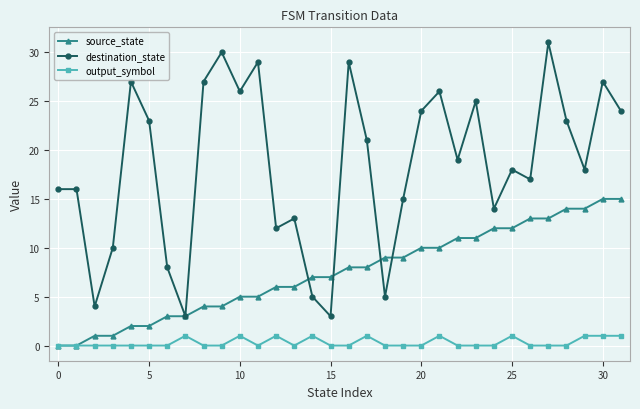

True or false: output_symbol has more than 2 points higher than both neighbors.

True